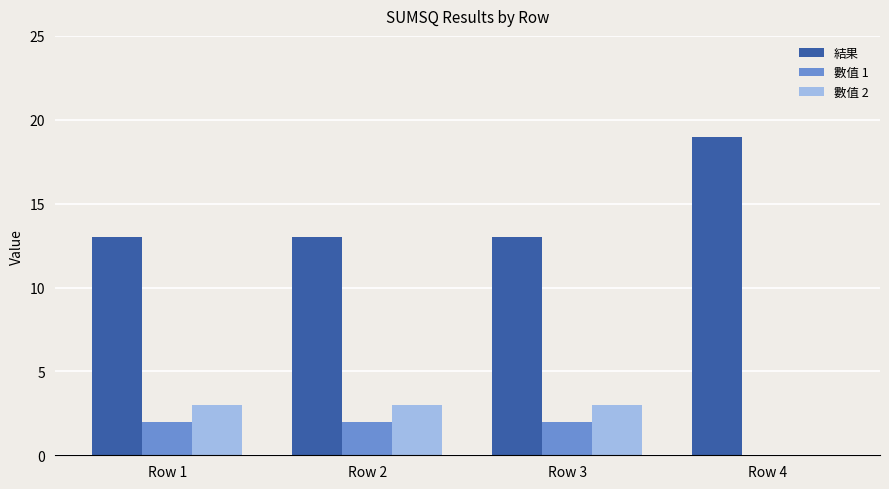

What is the total value across all series at Row 2?

18